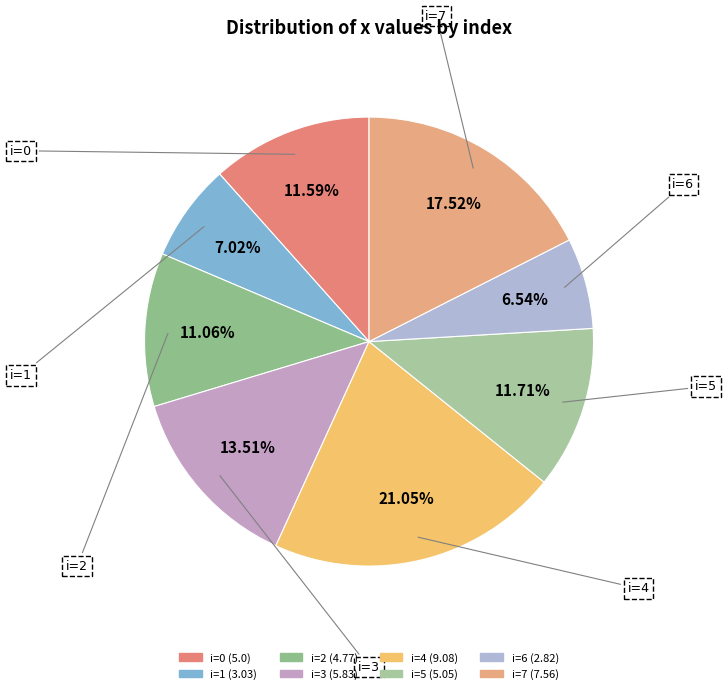

How many slices are in this pie chart?

8